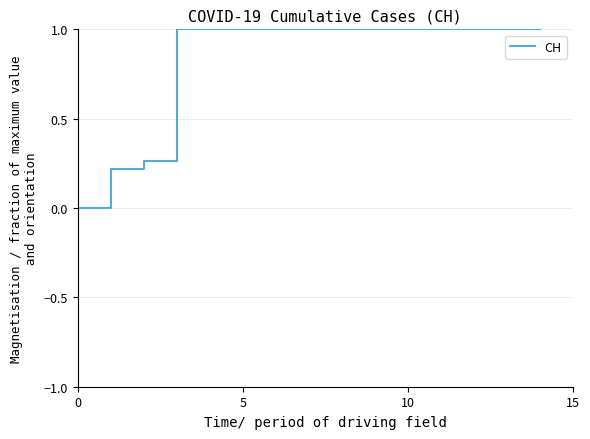

How many values are below 1?

3